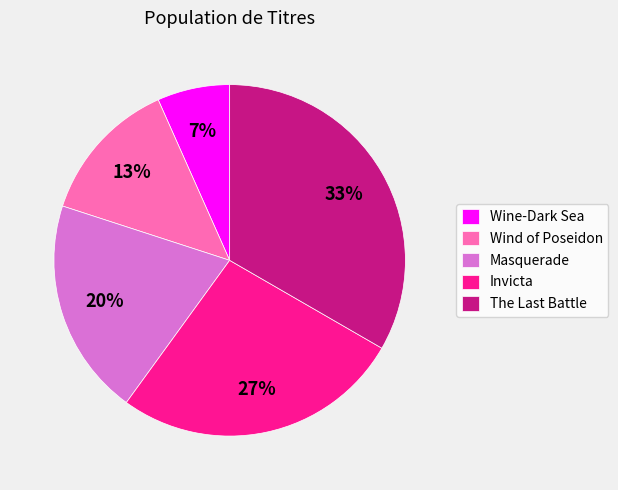

Is there any slice that represents more than half of the pie?

No